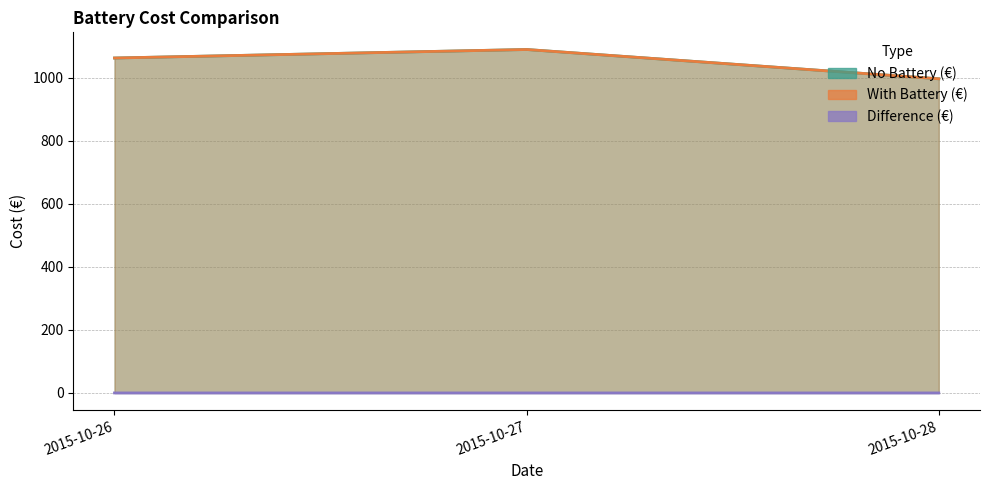

How many lines are shown in the chart?

3